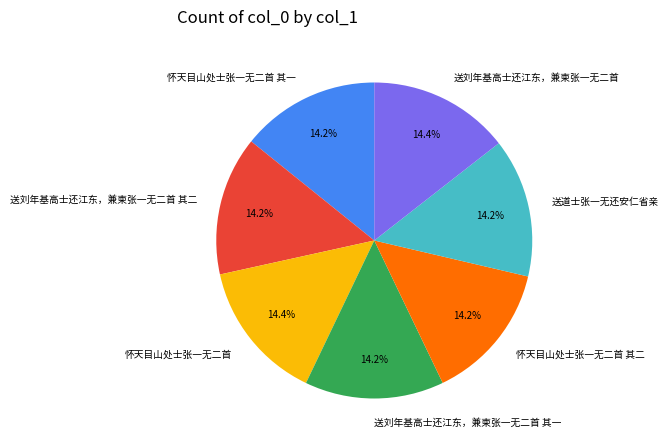

What percentage do 送道士张一无还安仁省亲 and 怀天目山处士张一无二首 together represent?

28.7%